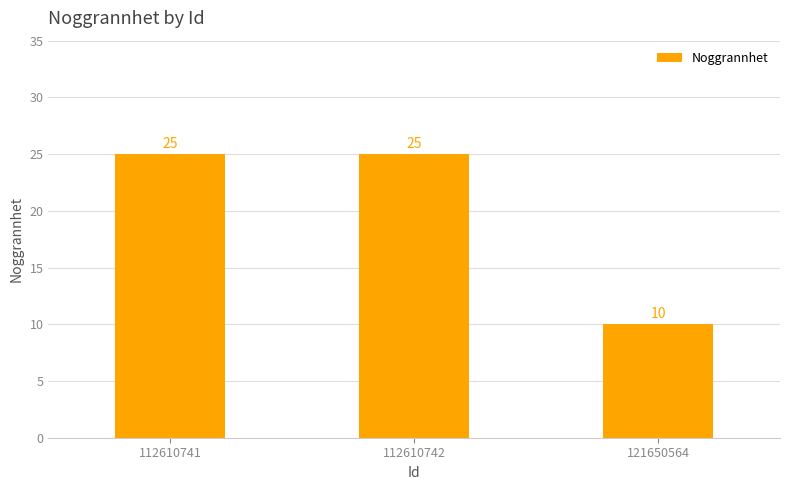

What is the ratio of the value at 112610741 to the value at 112610742?

1.0